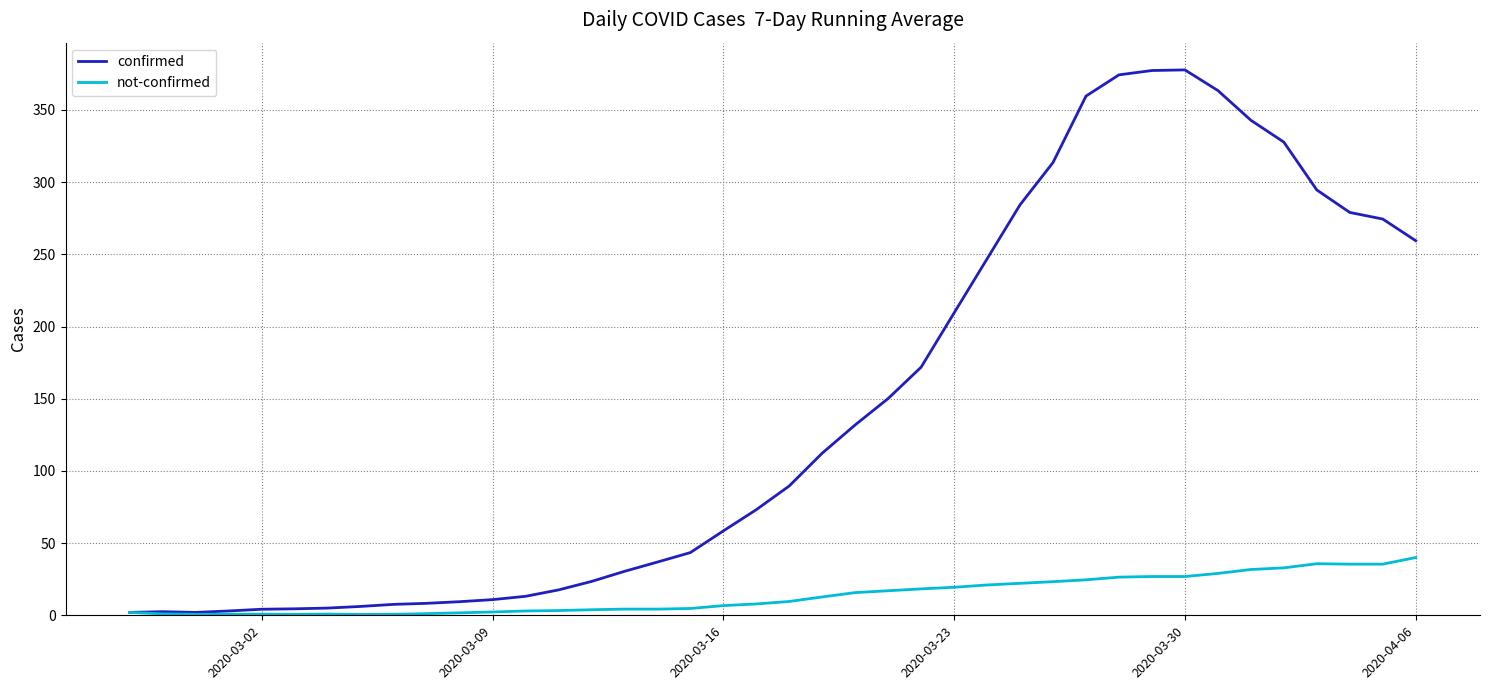

What is the highest value of the confirmed series?

377.7